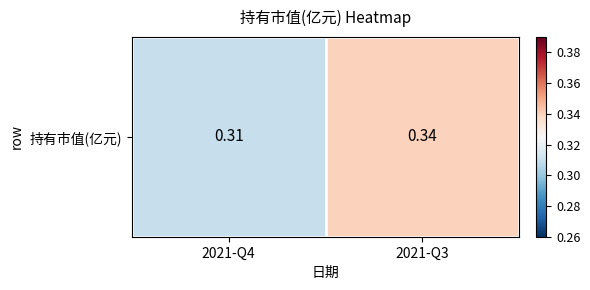

How many values are between 0 and 1?

2